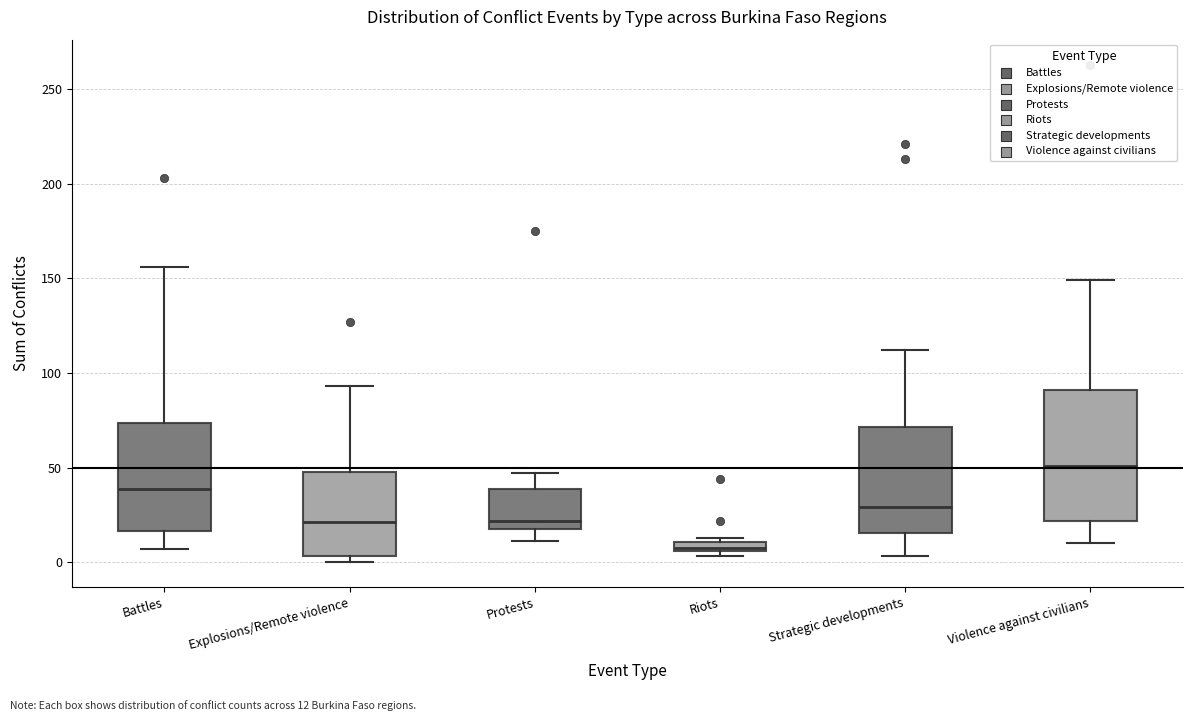

Which box has the highest median line?

Violence against civilians